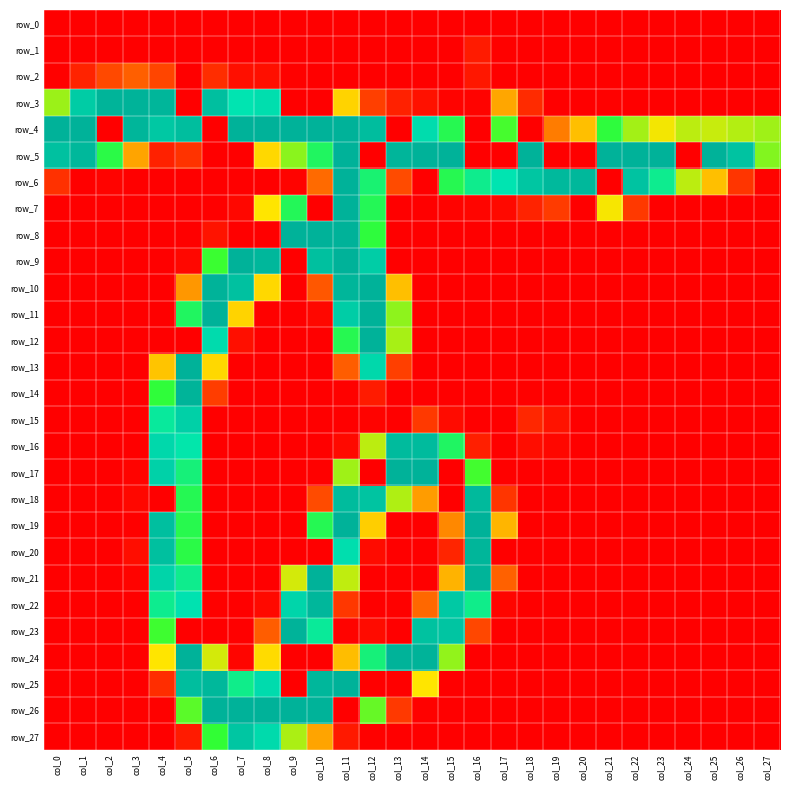

At which category is the sum across all series the highest?

col_11